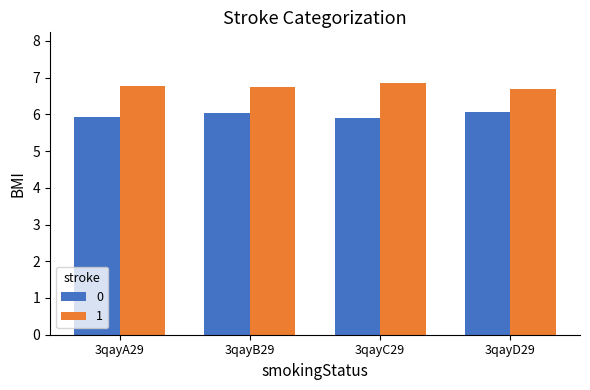

Is it true that 1 equals 6.7 at 3qayD29?

True